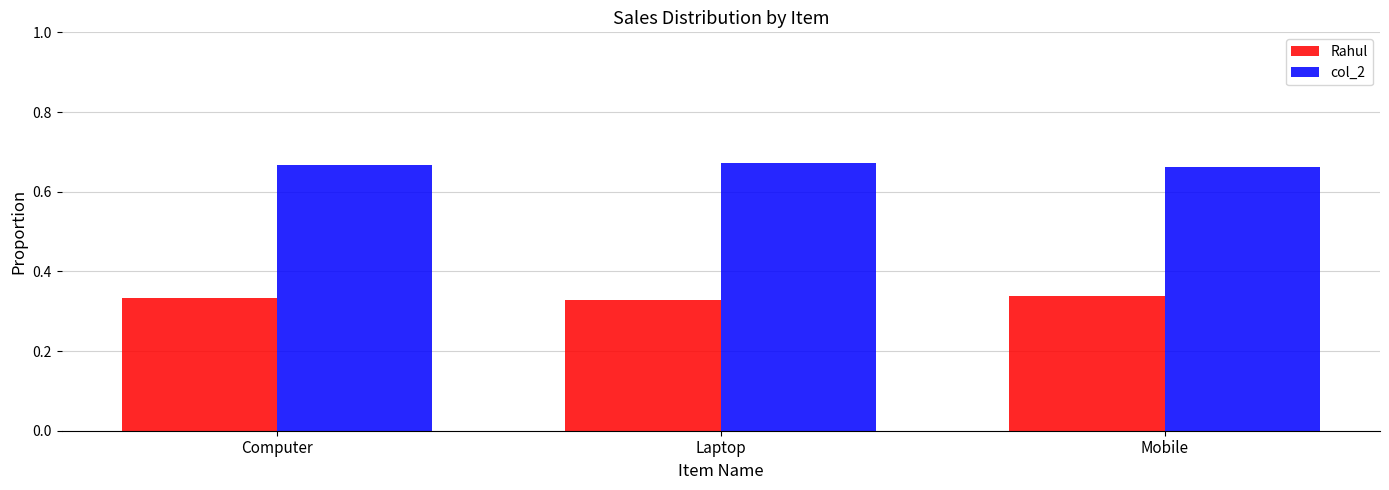

What is the label of the 3rd bar from the right?

Computer